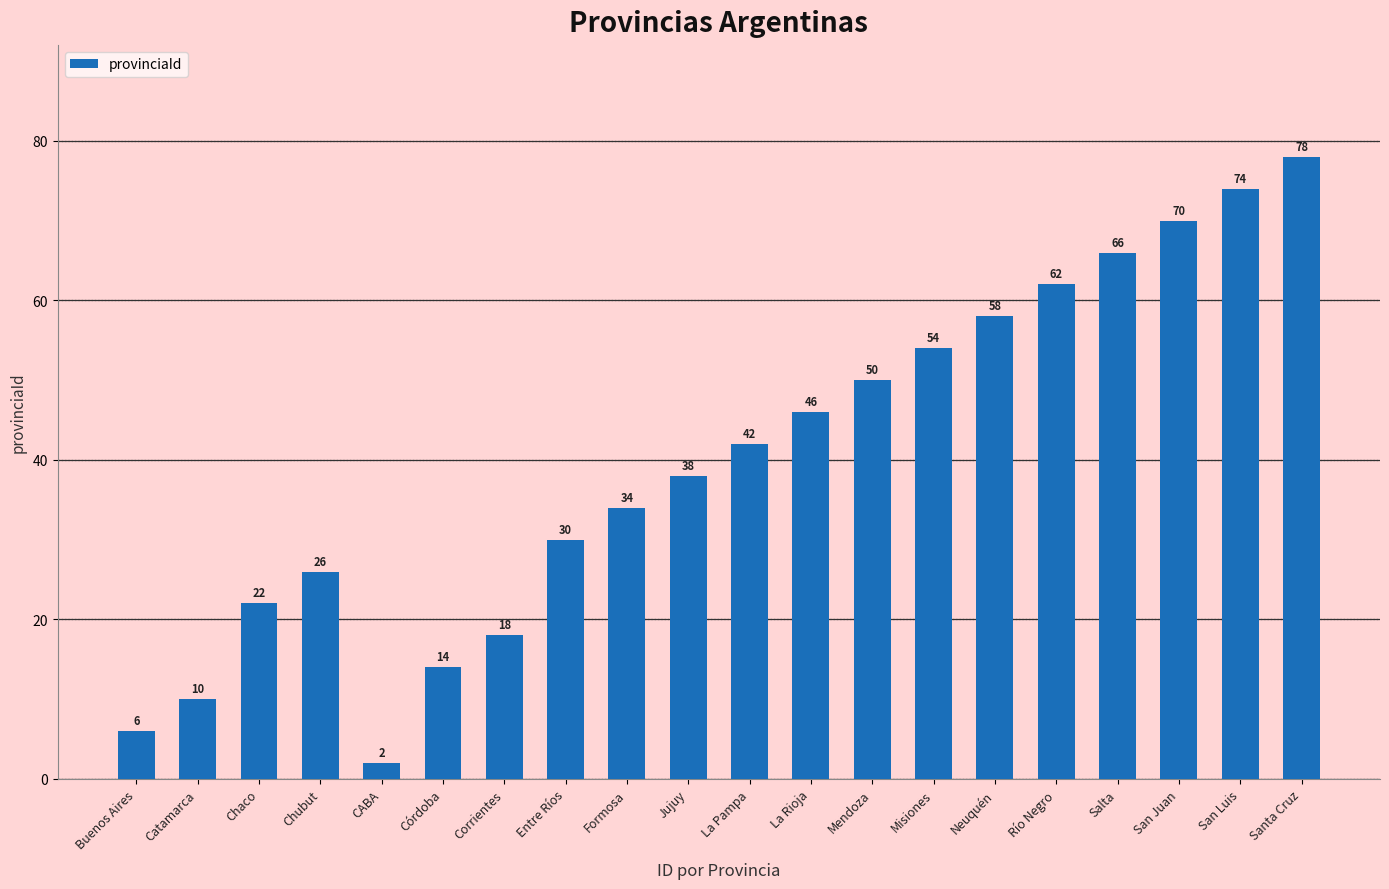

Approximately how many times larger is the value at Chaco compared to Chubut?

0.8